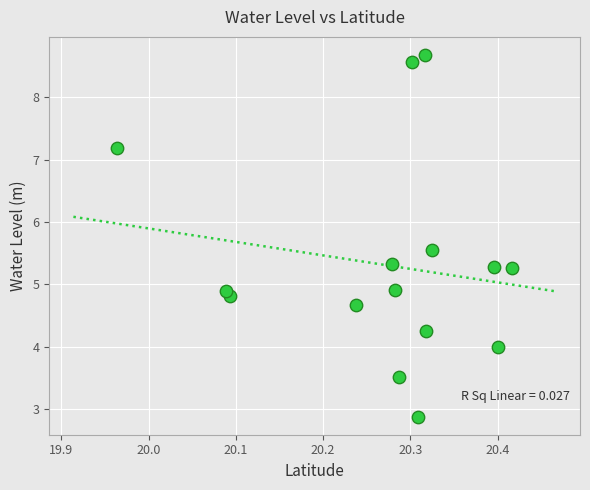

What is the range of Y values (max minus min)?

5.8